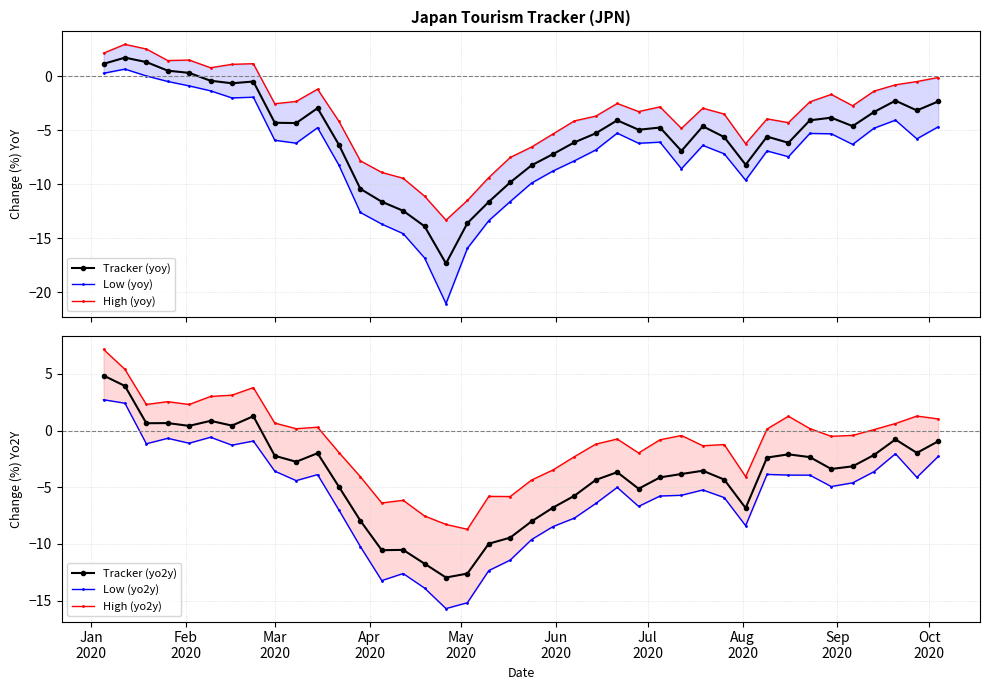

True or false: High (yoy) and Low (yo2y) intersect in this chart.

True